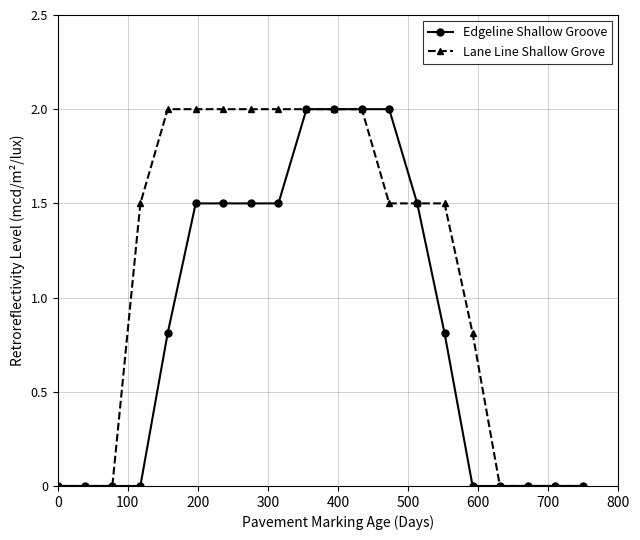

Which series has the largest total across all categories?

Lane Line Shallow Grove